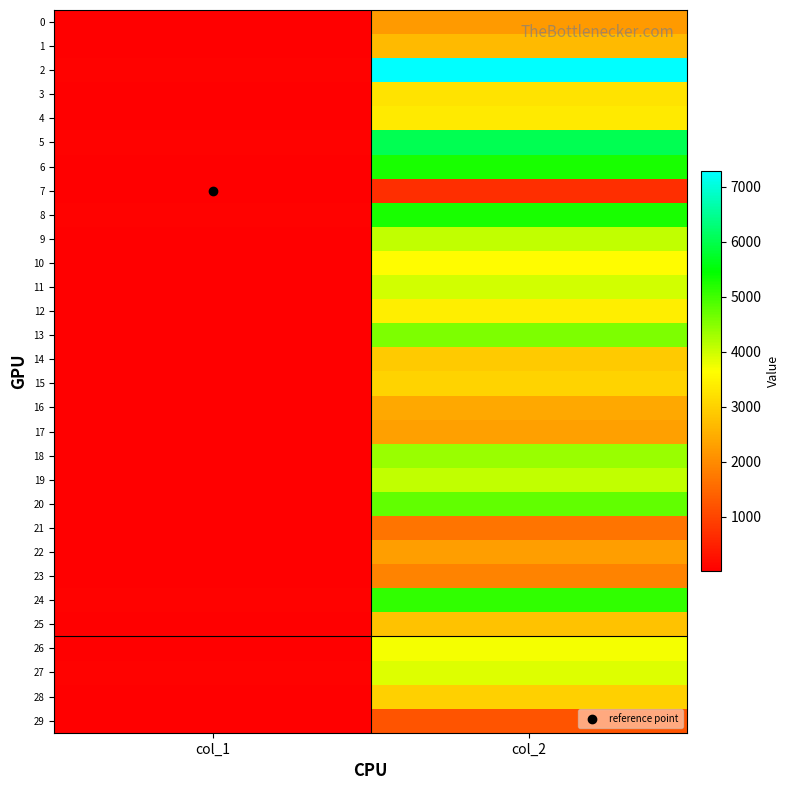

How many data points does each series have?

2